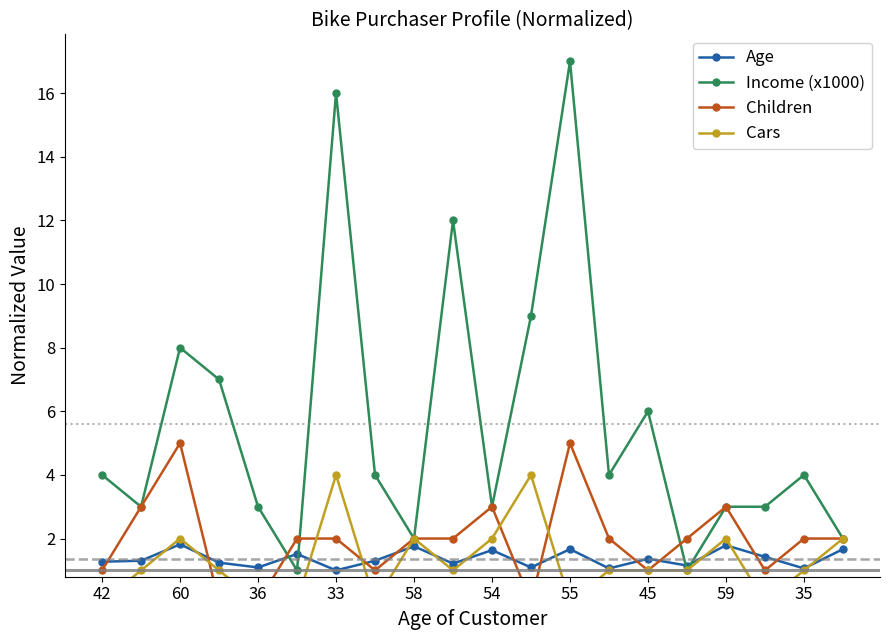

In Age, how many points are lower than both neighbors (excluding endpoints)?

7